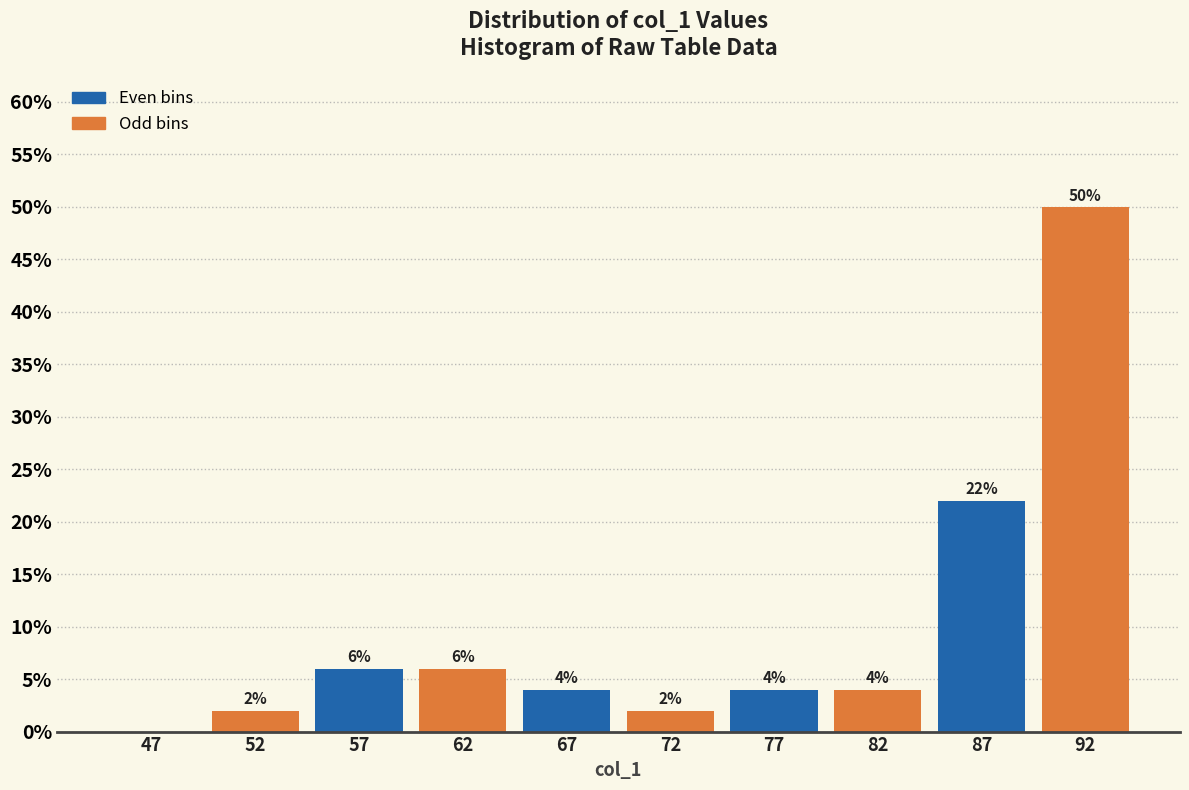

Which range on the x-axis has the tallest bar?

90 to 95